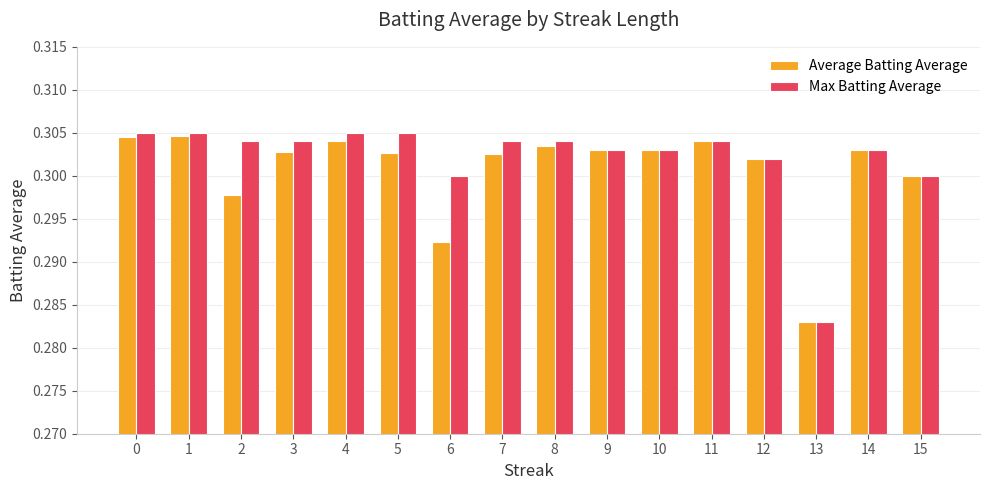

How many bars are there in each group?

2